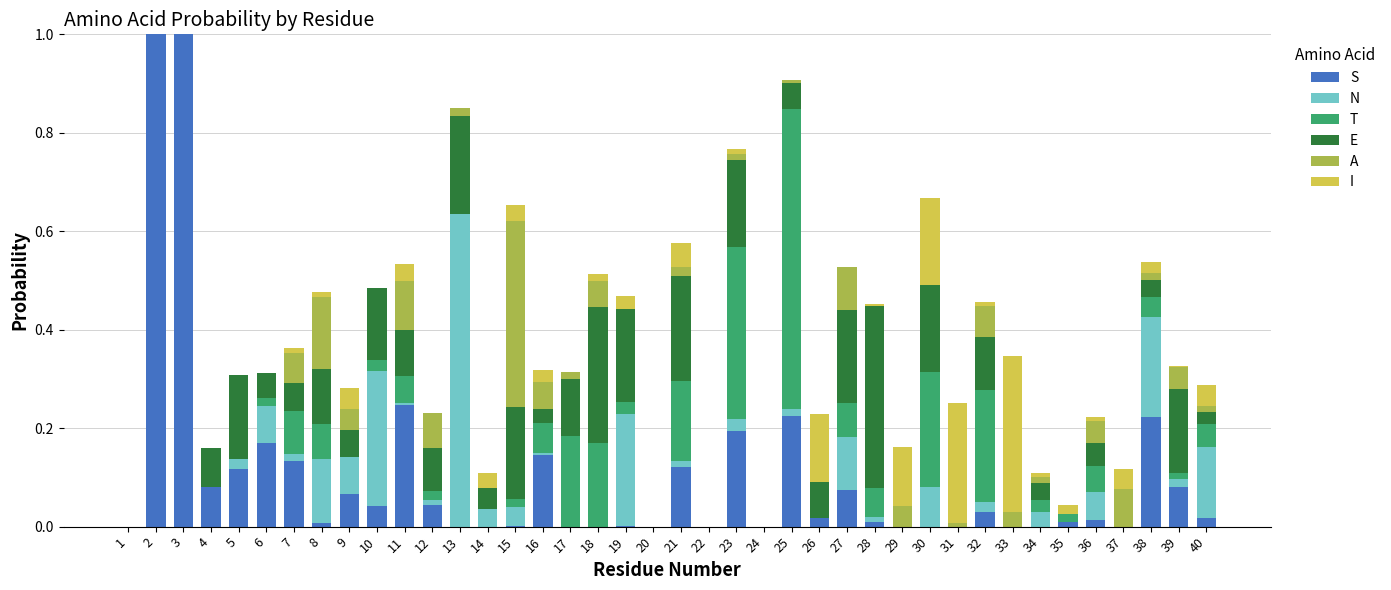

What is the total value across all series at 2?

1.0